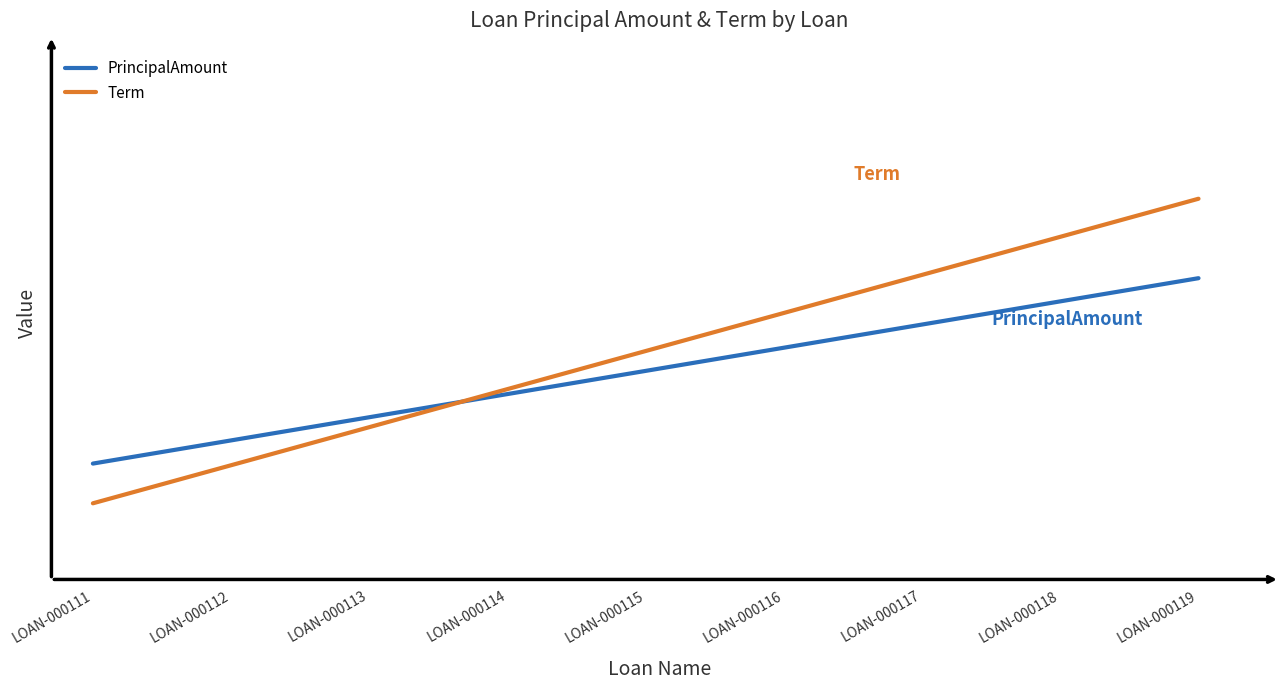

True or false: Term and PrincipalAmount intersect in this chart.

False